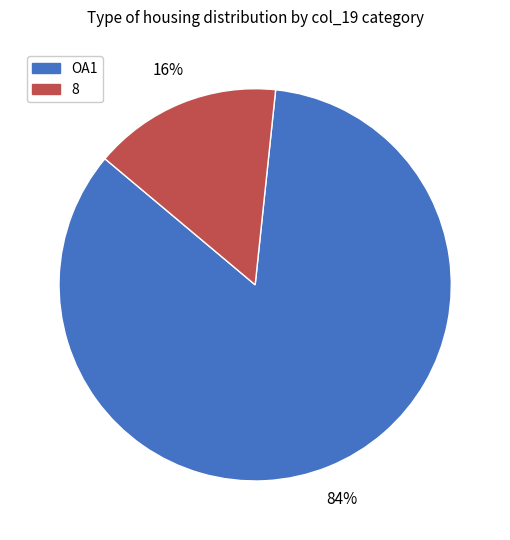

Which category has the smallest portion of the pie?

8